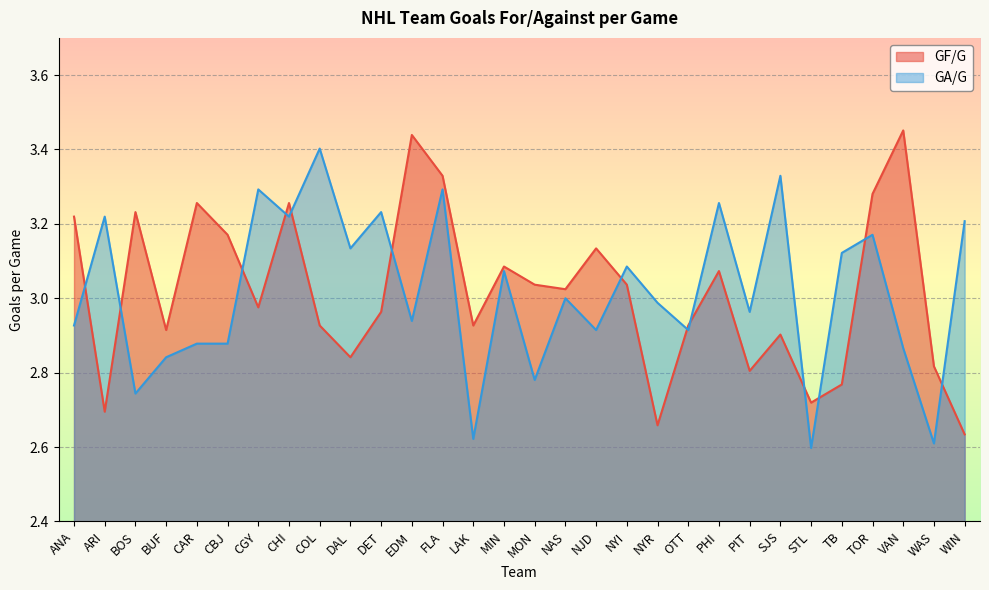

Where is GA/G nearest to the value 3?

NAS